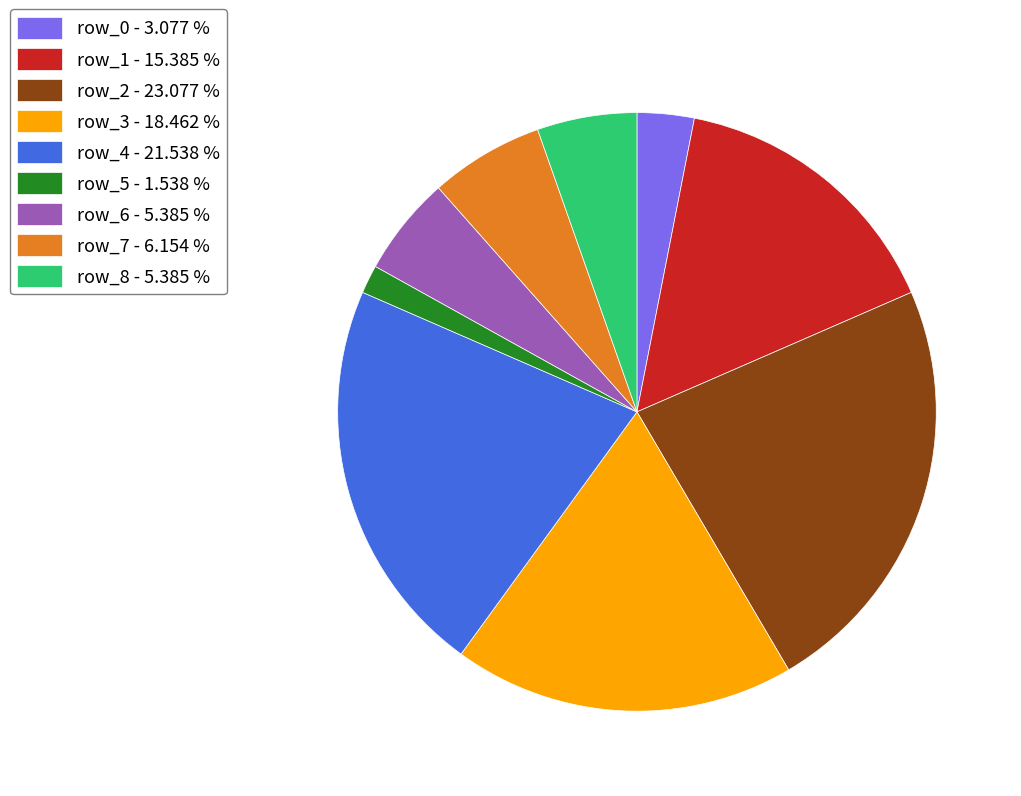

Is the sum of row_2 - 23.077 % and row_4 - 21.538 % greater than half?

No